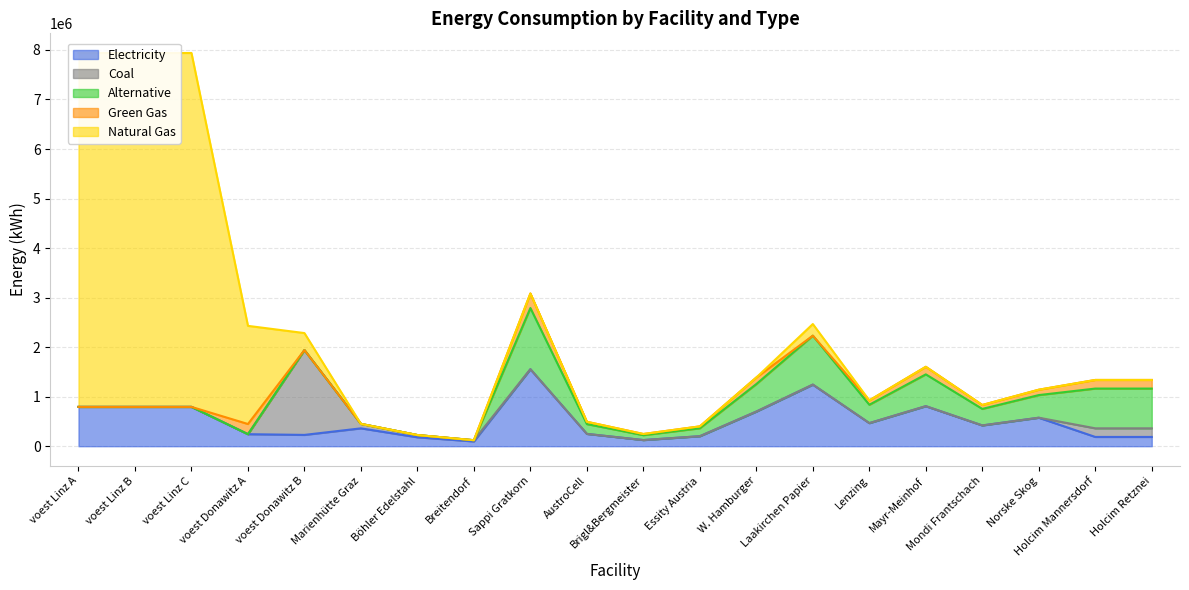

At which label does GG first exceed 46977?

voest Donawitz A